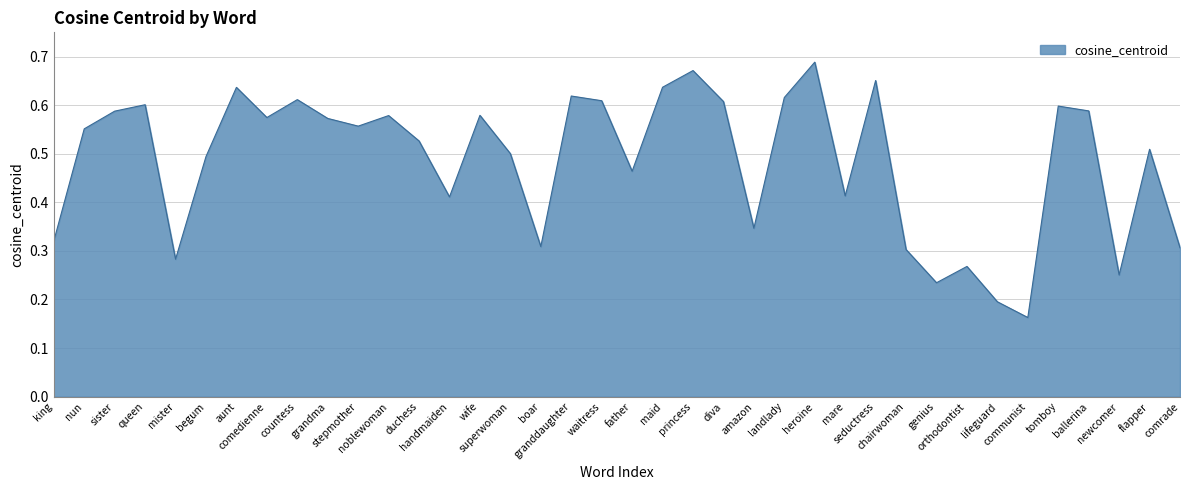

Is this an area chart (filled region under the line)?

Yes